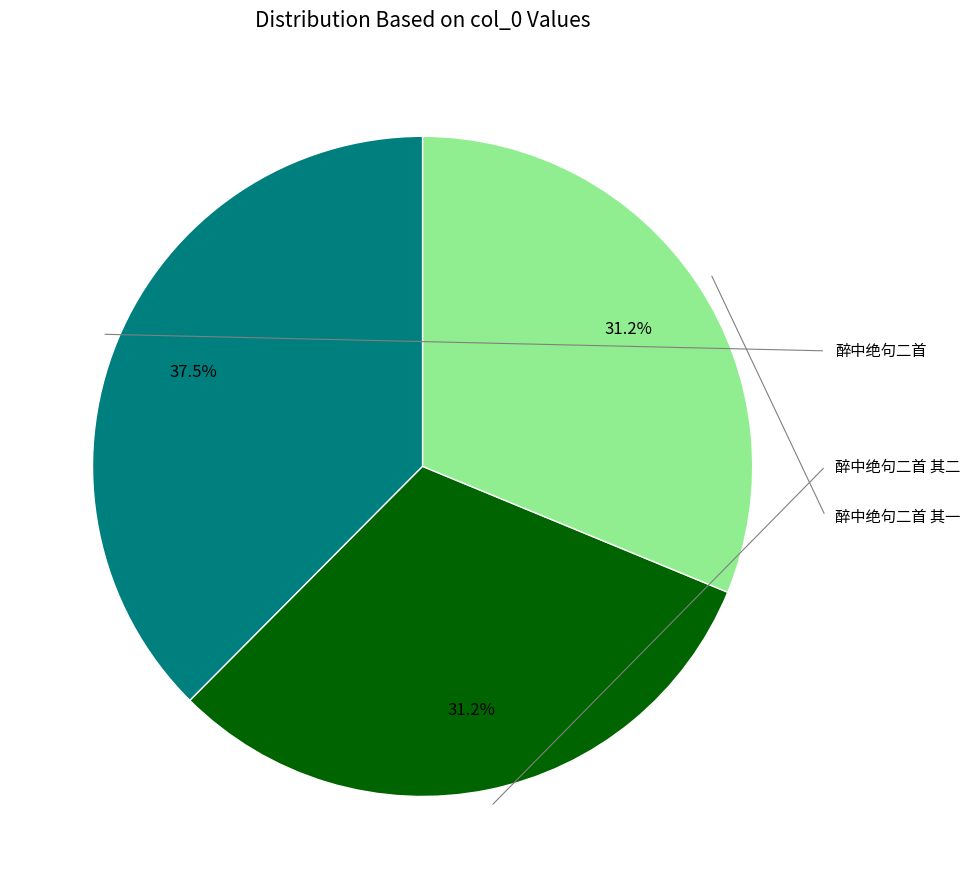

Is there a majority slice in this chart?

No